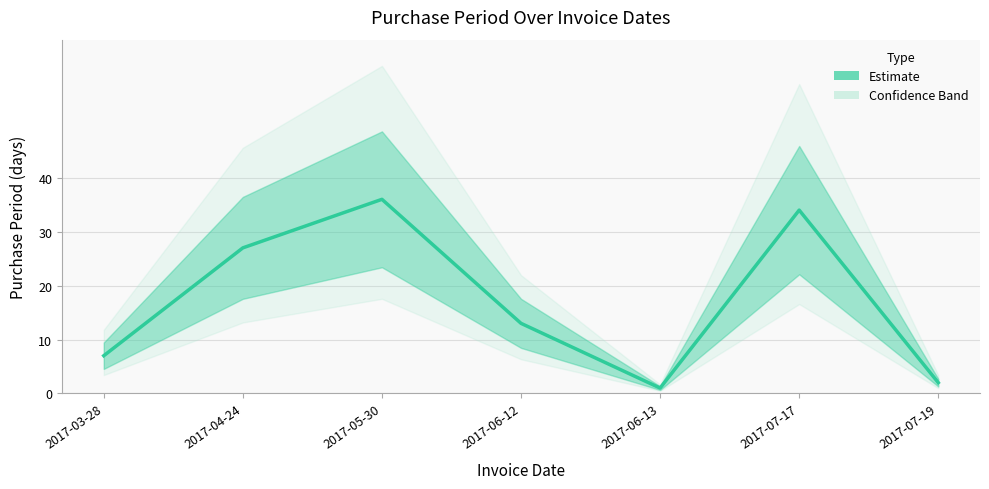

The chart shows a value of 36 at 2017-04-24. True or false?

False